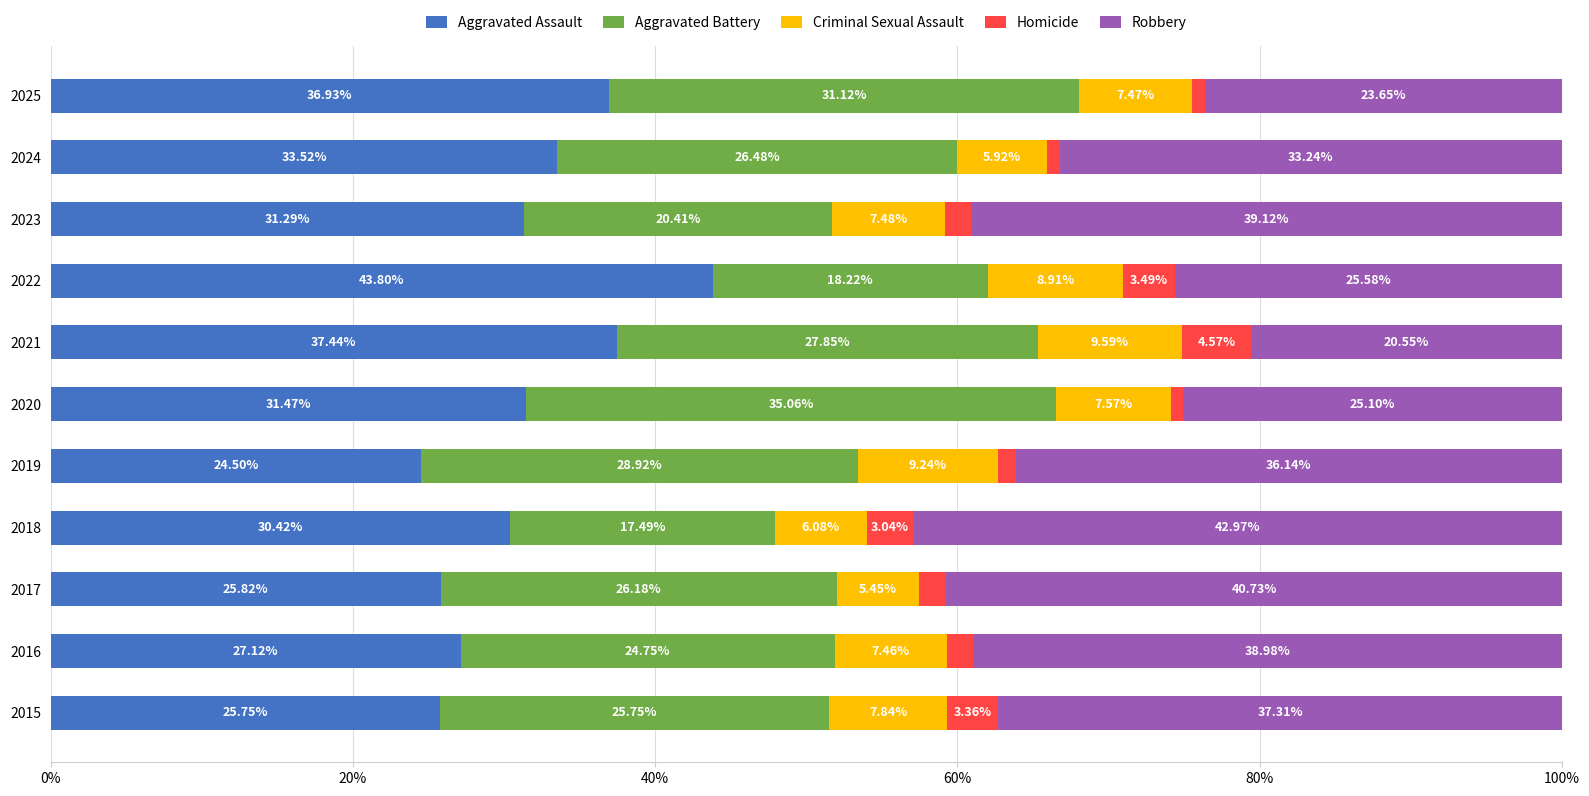

What are all the series names shown in the legend?

Aggravated Assault, Aggravated Battery, Criminal Sexual Assault, Homicide, Robbery